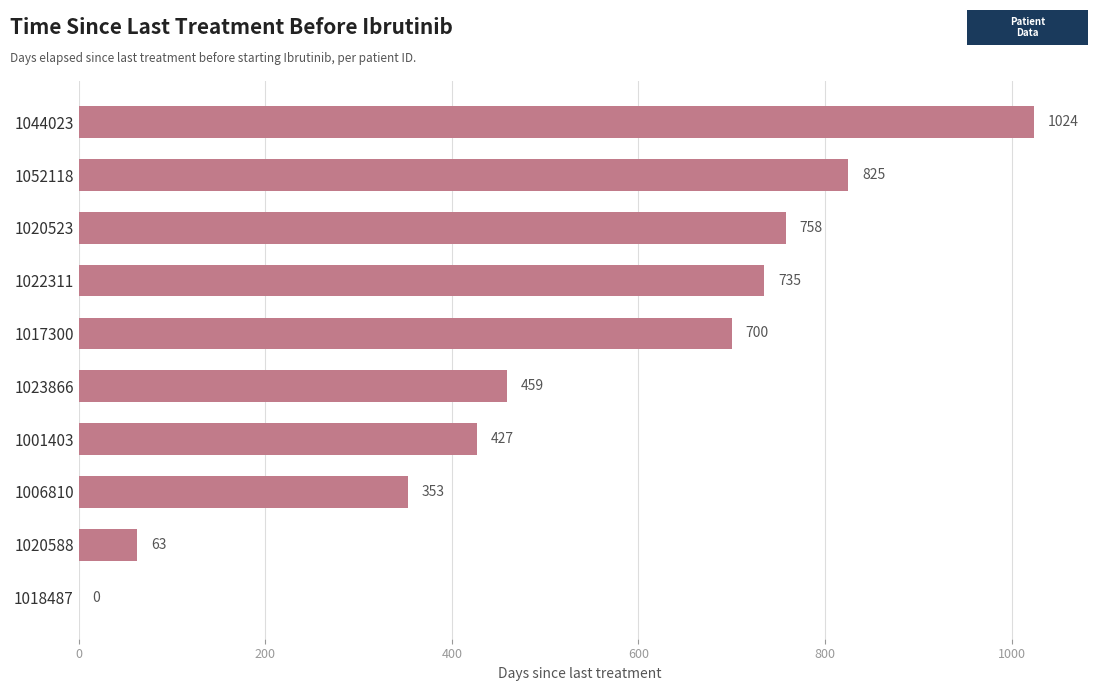

How many series are shown in this chart?

1